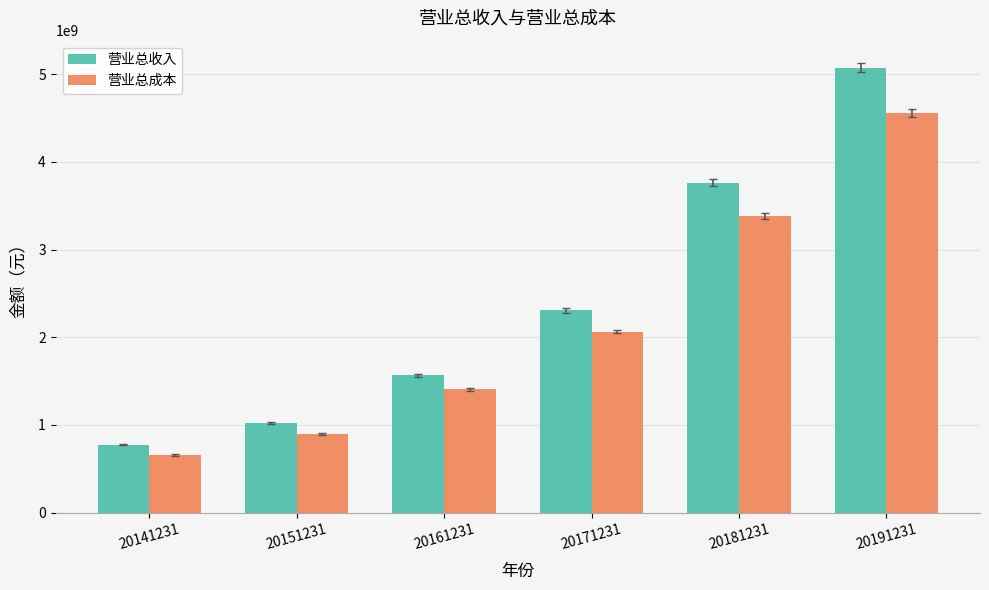

What is the sum of all 营业总成本 values?

12968420306.3